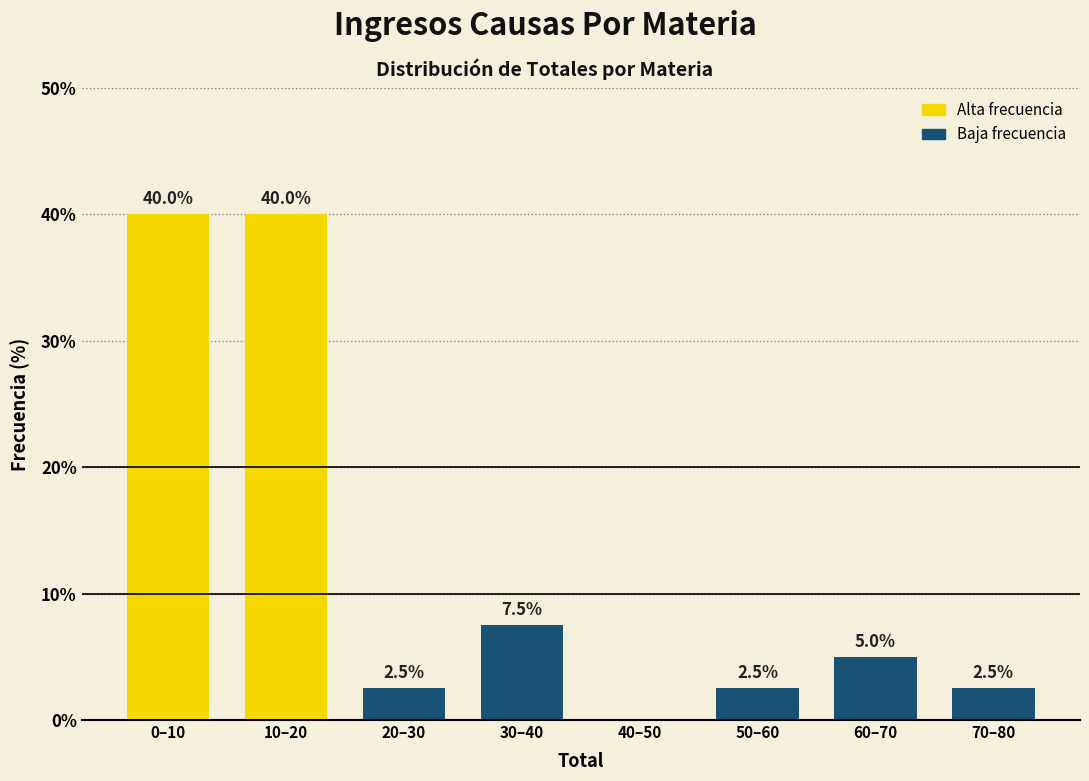

Reading left to right, list all the values displayed in this chart.

0–10=40.0	10–20=40.0	20–30=2.5	30–40=7.5	40–50=0.0	50–60=2.5	60–70=5.0	70–80=2.5